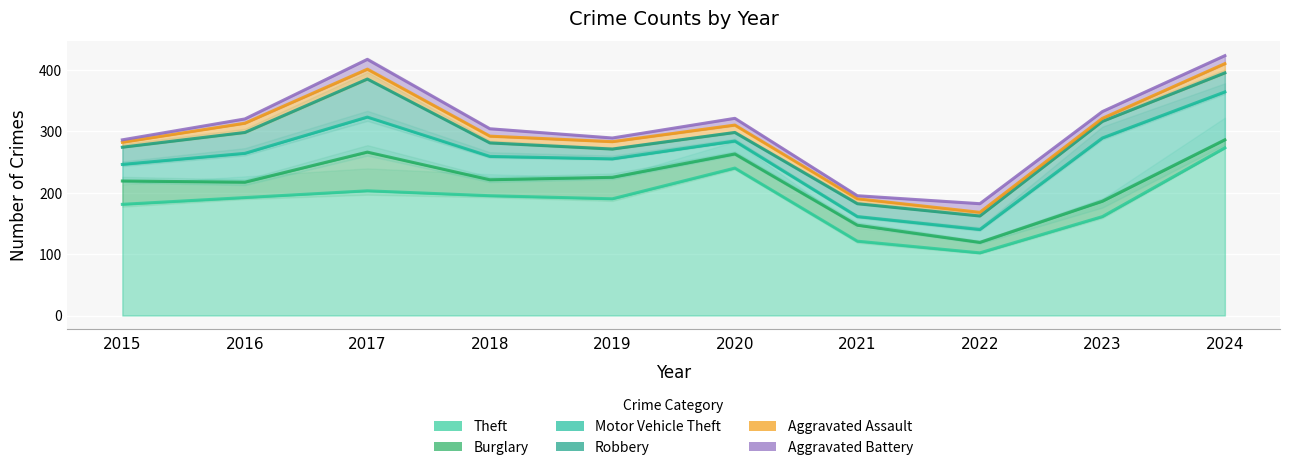

Which series has the largest total across all categories?

Theft